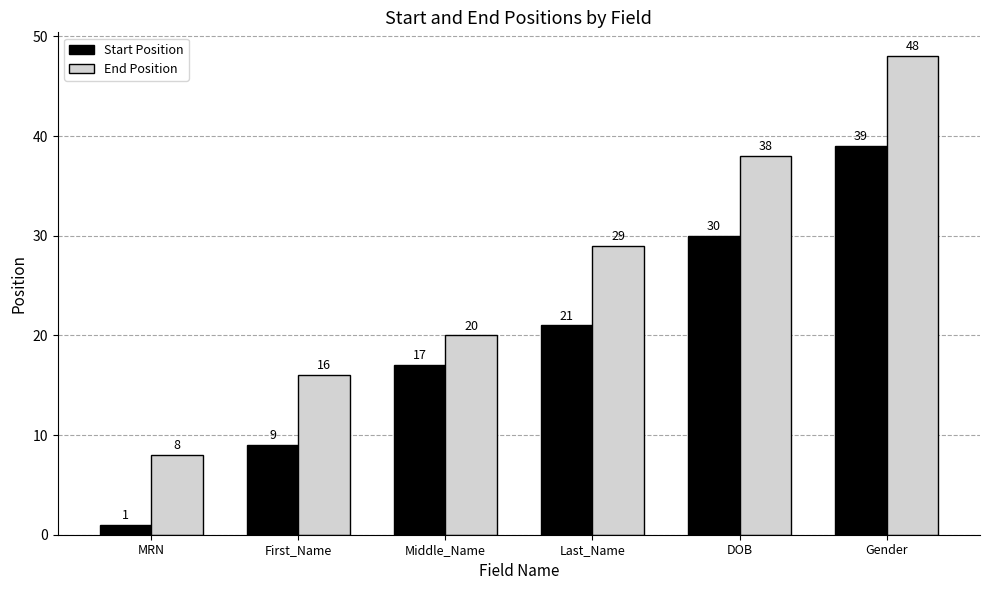

Does the chart contain stacked bars?

No